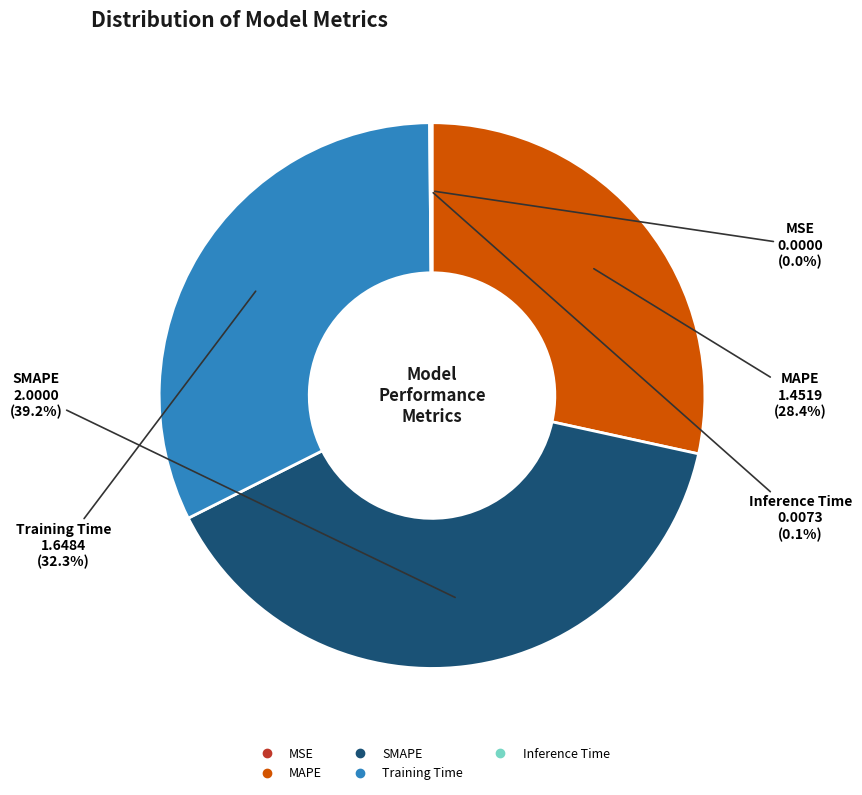

Which slice is the largest?

SMAPE